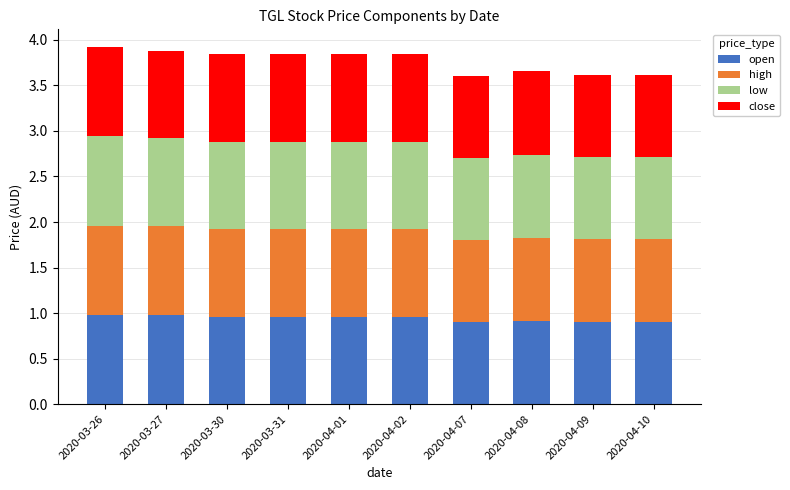

The value of open at 2020-04-01 is 1.5. True or false?

False